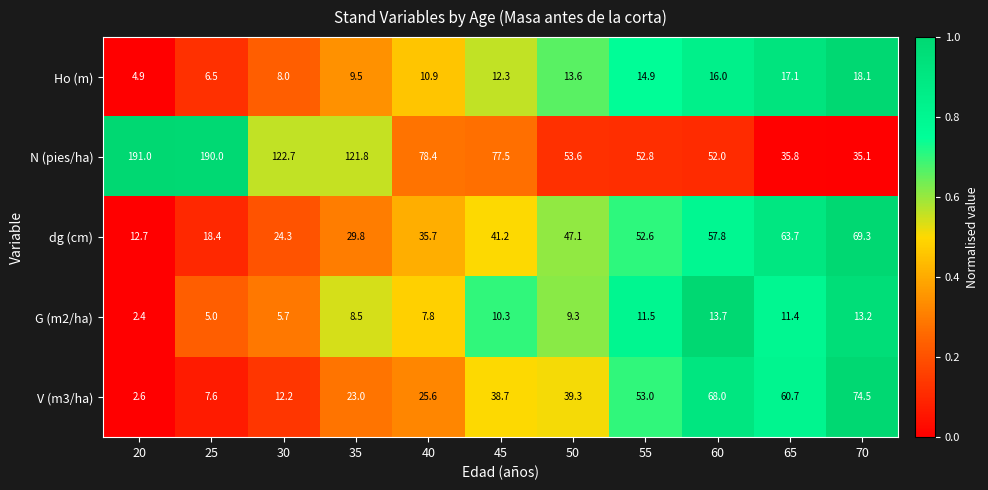

Rank the series at 40 from lowest to highest value.

G (m2/ha), Ho (m), V (m3/ha), dg (cm), N (pies/ha)